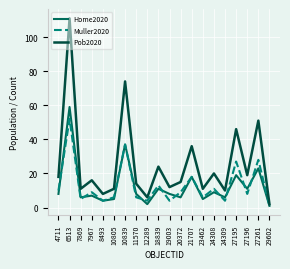

What is the minimum value shown in the chart?

1